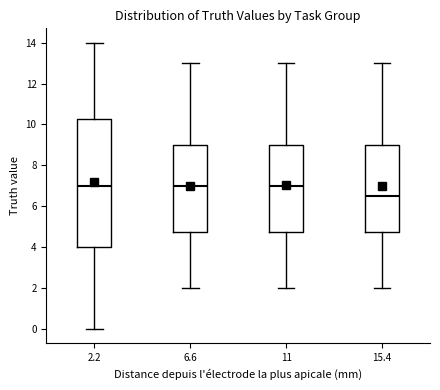

Reading left to right, read every box against the y-axis: the position of its median line, the range the box covers, and the ends of its whiskers. The values are not printed on the chart, so give them approximately, as read against the axis.

2.2: median 7.0, box 4.0 to 10.2, whiskers 0.0 to 14.0
6.6: median 7.0, box 4.8 to 9.0, whiskers 2.0 to 13.0
11: median 7.0, box 4.8 to 9.0, whiskers 2.0 to 13.0
15.4: median 6.6, box 4.8 to 9.0, whiskers 2.0 to 13.0